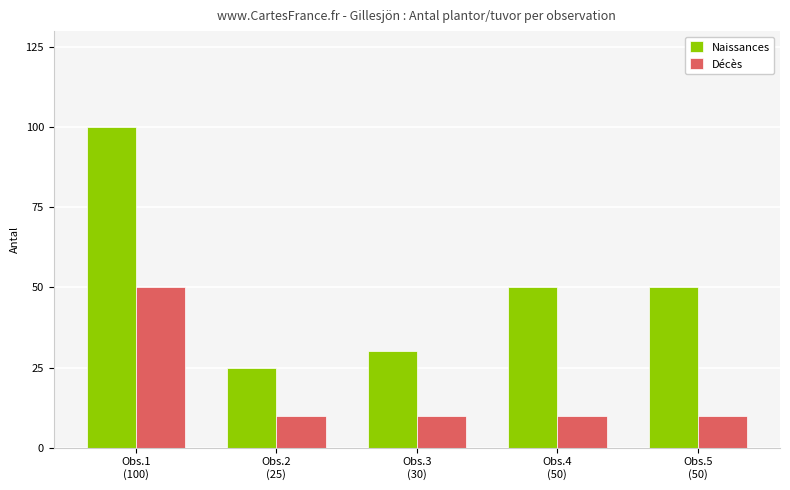

What is the difference between the Naissances values at Obs.4
(50) and Obs.1
(100)?

50